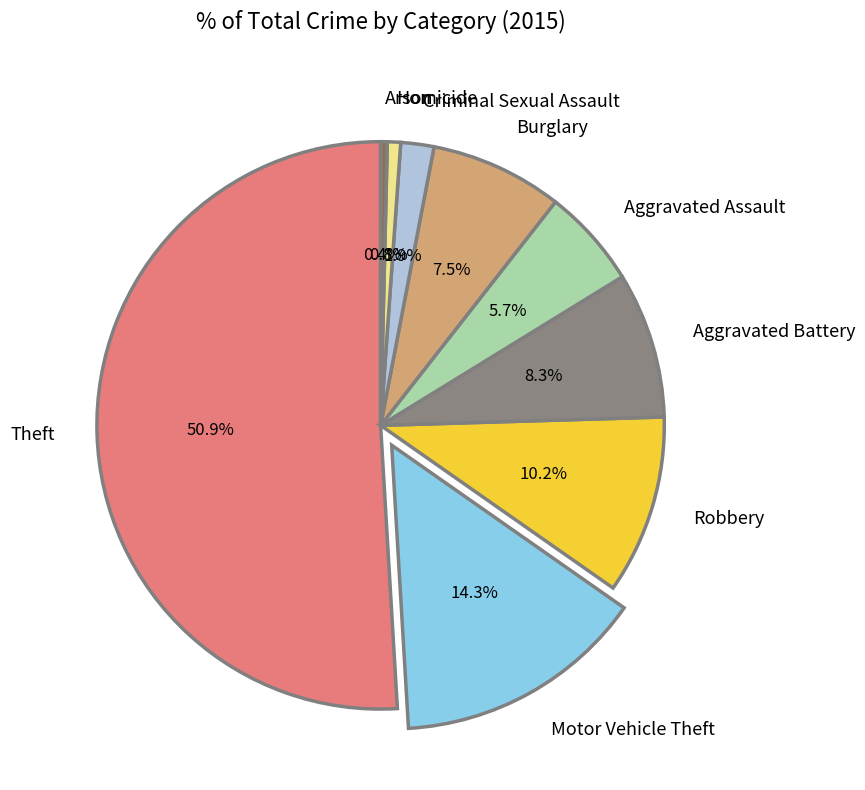

Approximately how many times larger is the value at Homicide compared to Aggravated Assault?

0.1